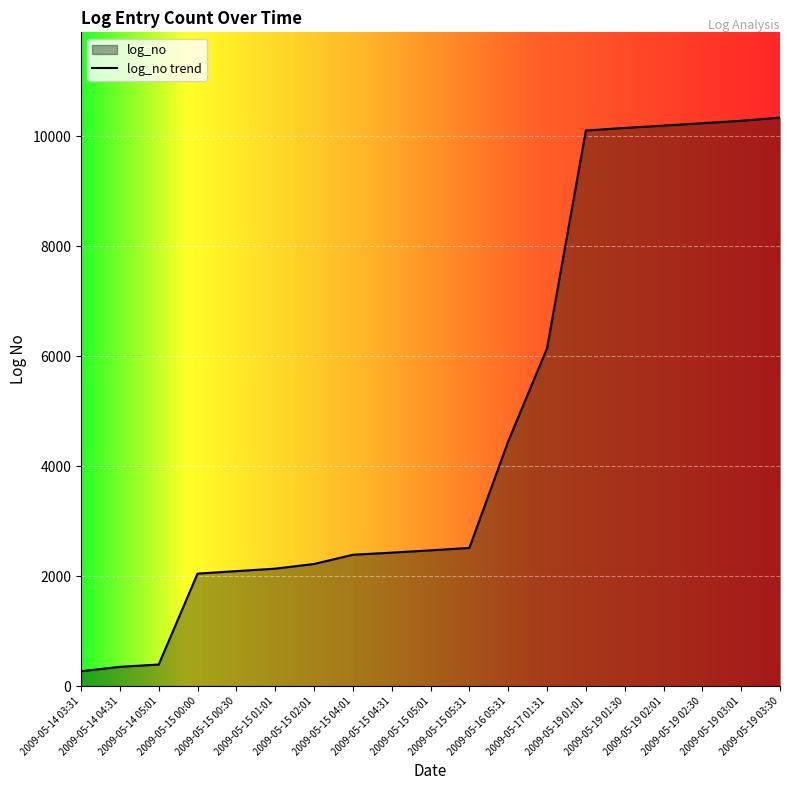

Between 2009-05-15 04:01 and 2009-05-19 02:30, which is larger?

2009-05-19 02:30